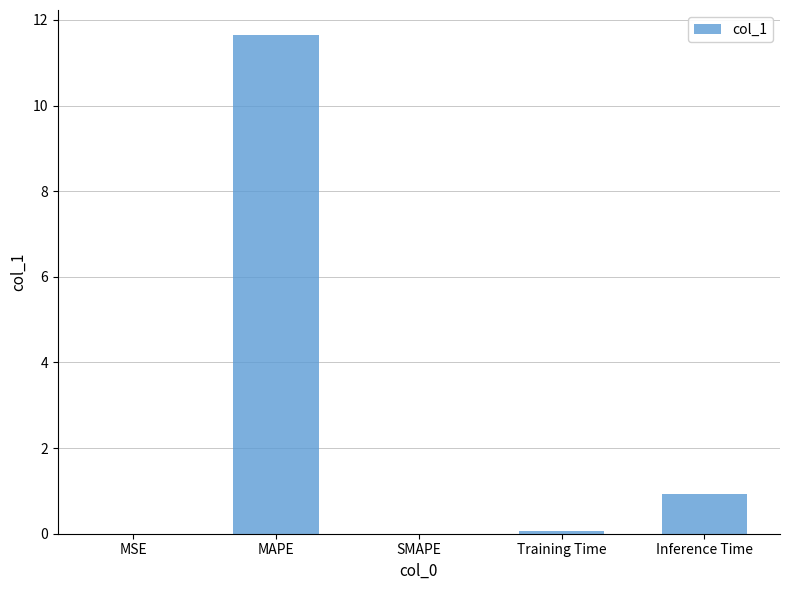

What is the change in value from MAPE to Inference Time?

-10.7